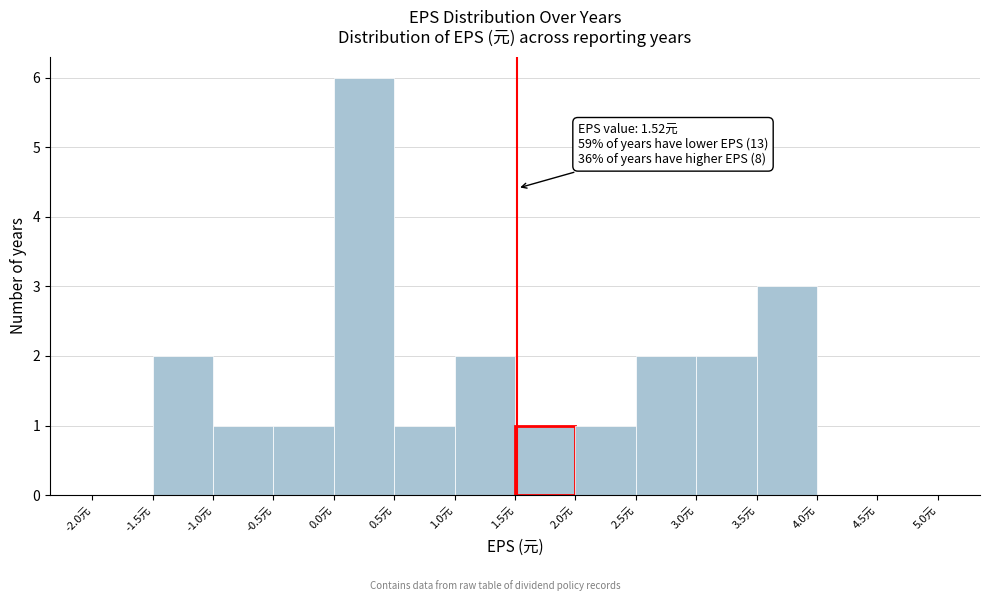

Which range on the x-axis has the tallest bar?

0.0 to 0.5